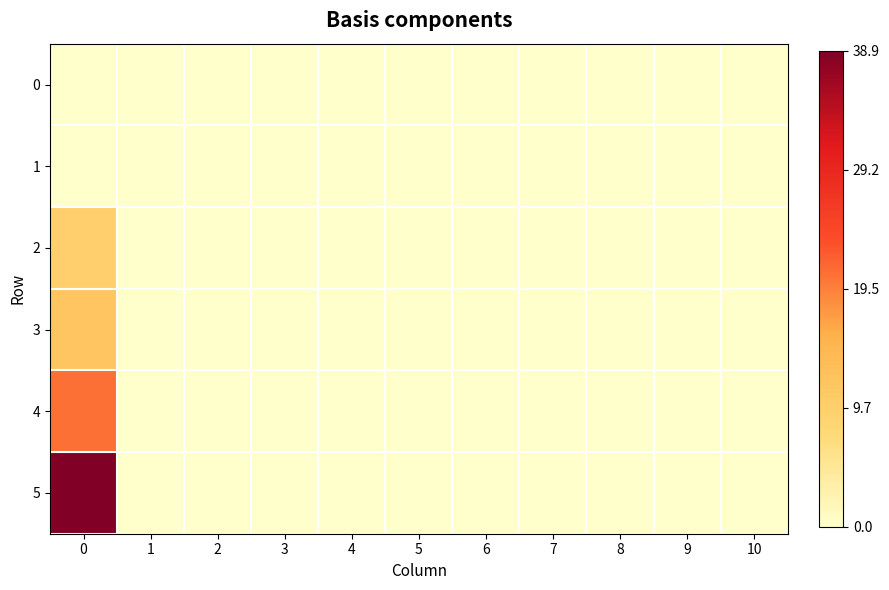

Which series has the largest total across all categories?

5